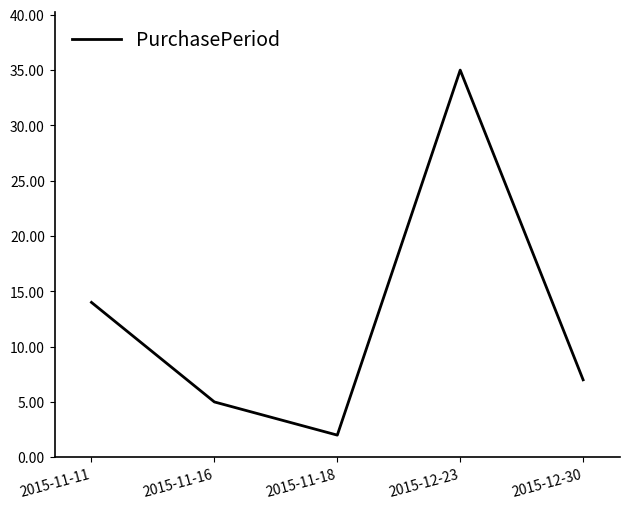

What is the difference between the values at 2015-12-30 and 2015-11-16?

2